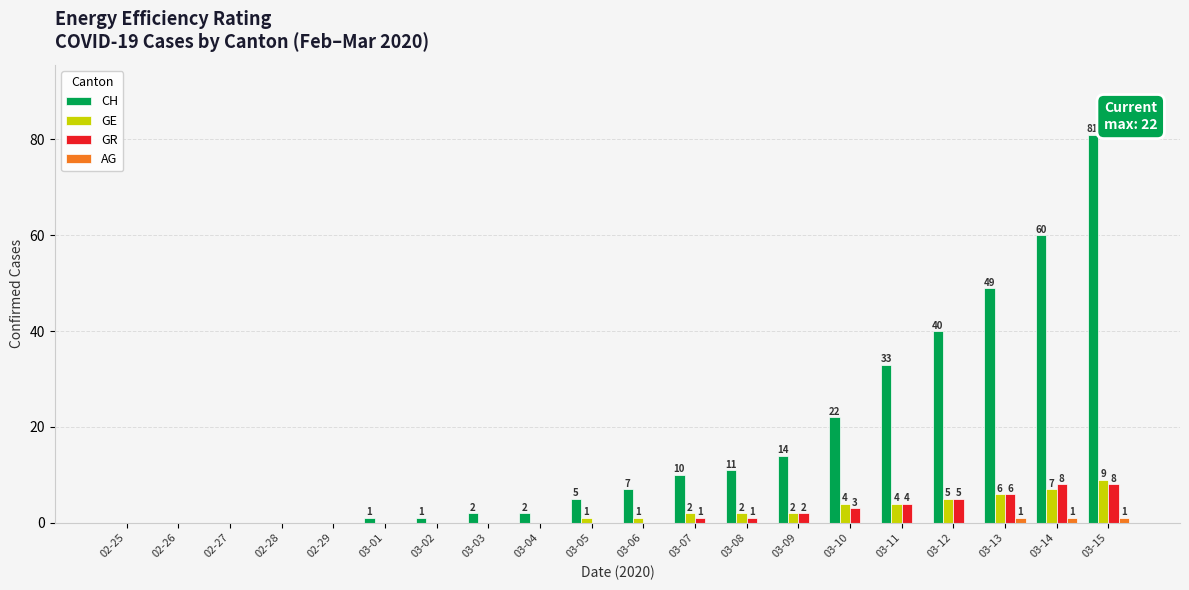

What is the greatest value displayed?

81